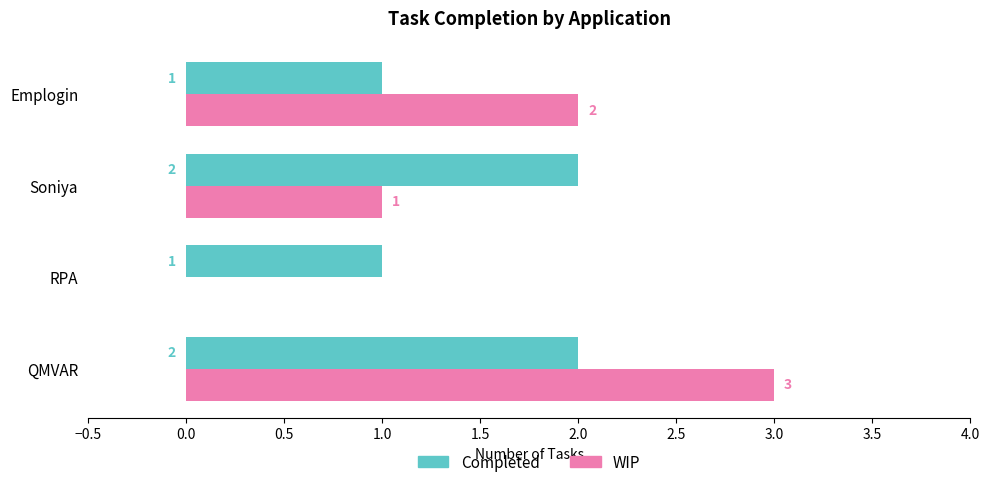

What is the average value of the WIP series?

2